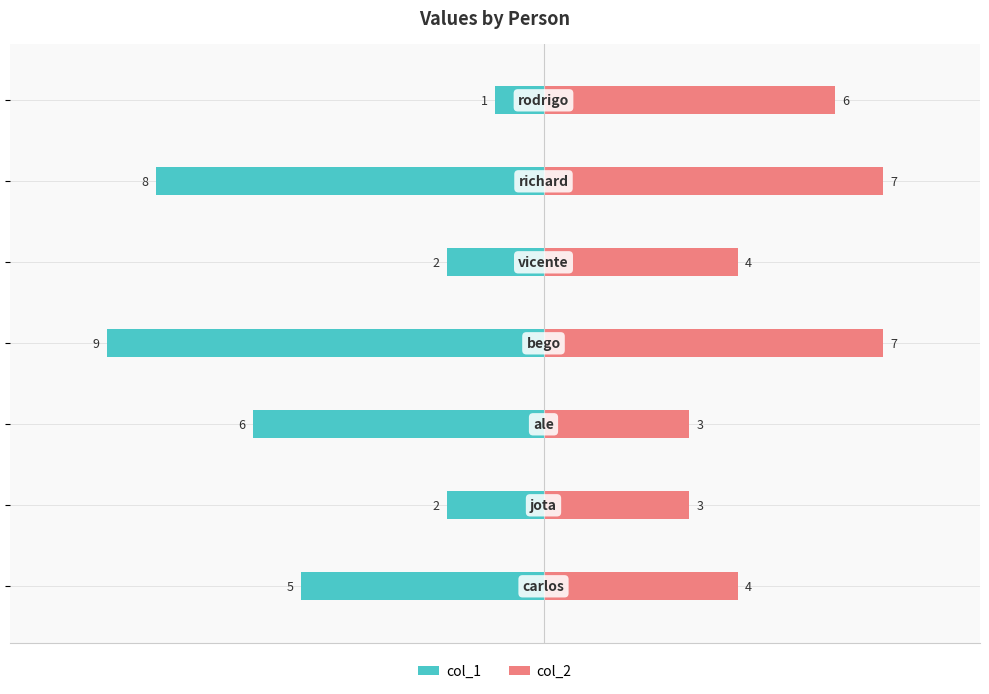

Reading left to right, list all the values displayed in this chart.

col_1: -5	-2	-6	-9	-2	-8	-1
col_2: 4	3	3	7	4	7	6